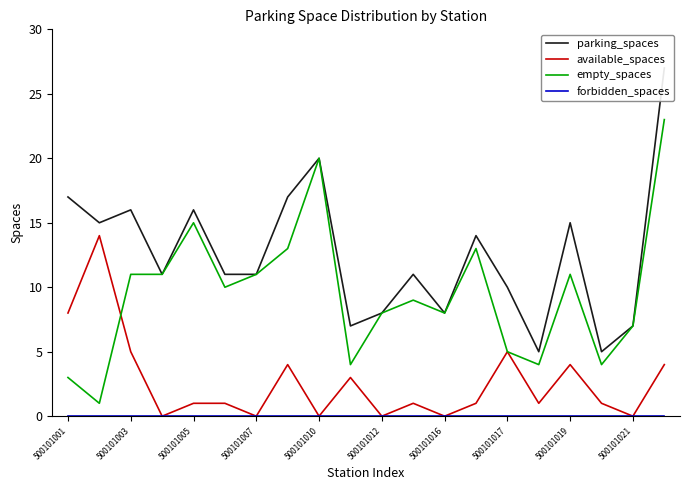

True or false: forbidden_spaces and available_spaces cross at least once.

False